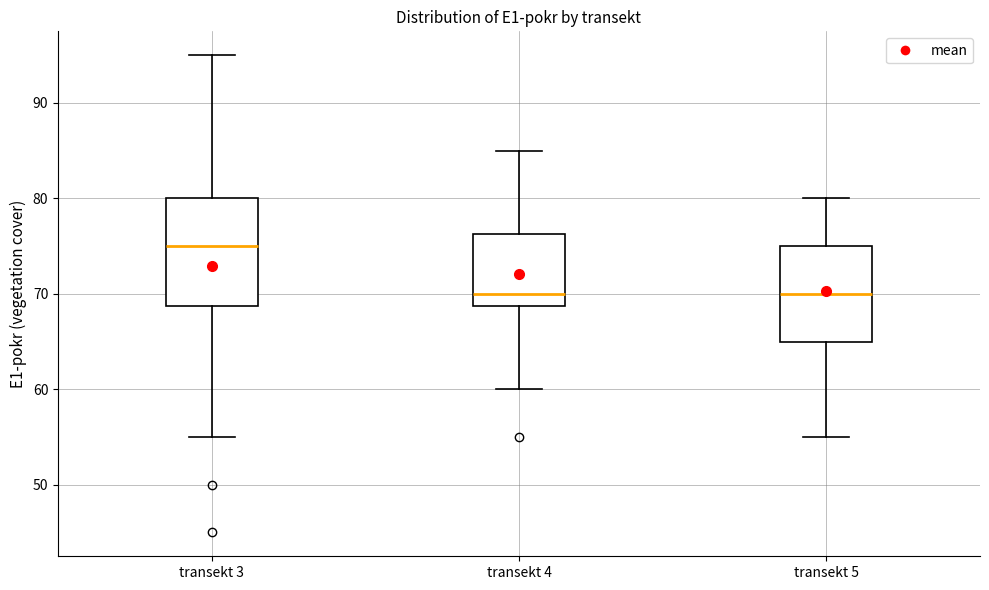

Which box is the tallest, from its lower edge to its upper edge?

transekt 3